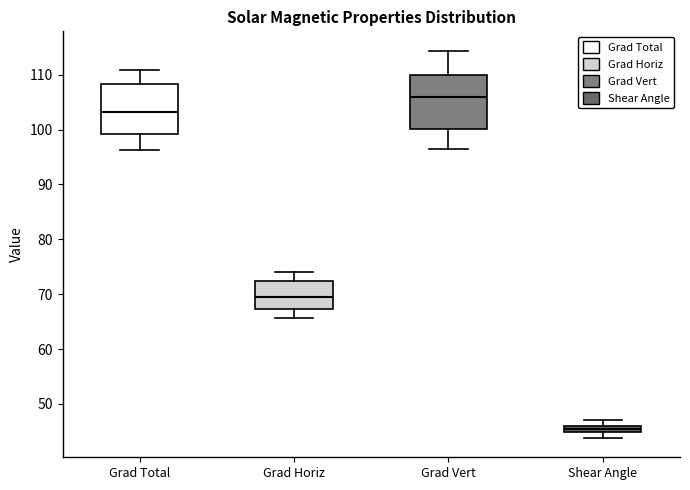

Which box's median line is the highest?

Grad Vert